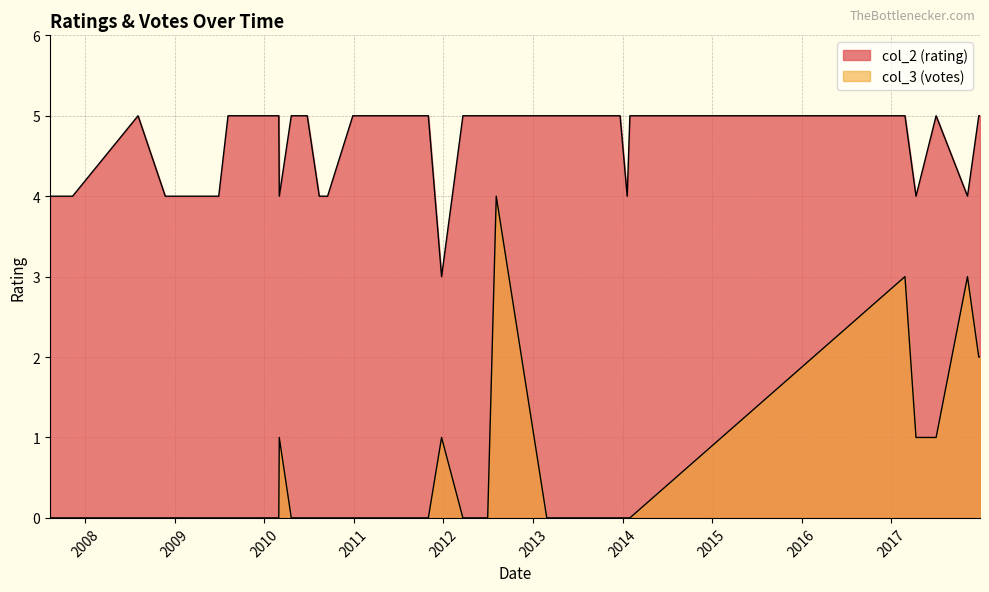

Reading right to left, what are all the values shown in this chart?

col_3 (votes): 2010-12-28=0	2010-04-21=0	2011-02-02=0	2012-03-21=0	2009-06-29=0	2017-12-24=2	2017-12-29=2	2010-05-09=0	2013-11-05=0	2013-08-15=0	2017-07-03=1	2009-12-05=0	2007-08-11=0	2010-03-03=1	2013-12-22=0	2011-03-11=0	2010-08-13=0	2010-06-25=0	2010-03-01=0	2010-09-16=0	2014-01-20=0	2011-12-25=1	2008-08-04=0	2007-11-11=0	2017-11-08=3	2017-04-12=1	2013-10-19=0	2009-08-06=0	2013-02-26=0	2009-01-17=0	2012-06-30=0	2010-01-17=0	2008-11-23=0	2011-04-10=0	2009-09-13=0	2017-02-26=3	2011-11-01=0	2012-08-04=4	2011-04-14=0	2014-01-31=0
col_2 (rating): 2010-12-28=5	2010-04-21=5	2011-02-02=5	2012-03-21=5	2009-06-29=4	2017-12-24=5	2017-12-29=5	2010-05-09=5	2013-11-05=5	2013-08-15=5	2017-07-03=5	2009-12-05=5	2007-08-11=4	2010-03-03=4	2013-12-22=5	2011-03-11=5	2010-08-13=4	2010-06-25=5	2010-03-01=5	2010-09-16=4	2014-01-20=4	2011-12-25=3	2008-08-04=5	2007-11-11=4	2017-11-08=4	2017-04-12=4	2013-10-19=5	2009-08-06=5	2013-02-26=5	2009-01-17=4	2012-06-30=5	2010-01-17=5	2008-11-23=4	2011-04-10=5	2009-09-13=5	2017-02-26=5	2011-11-01=5	2012-08-04=5	2011-04-14=5	2014-01-31=5